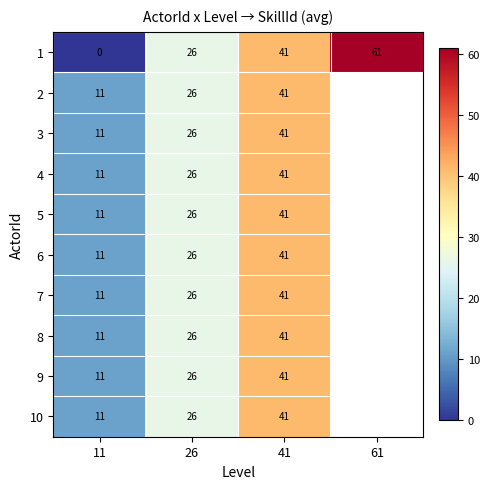

What is the total value across all series at 41?

410